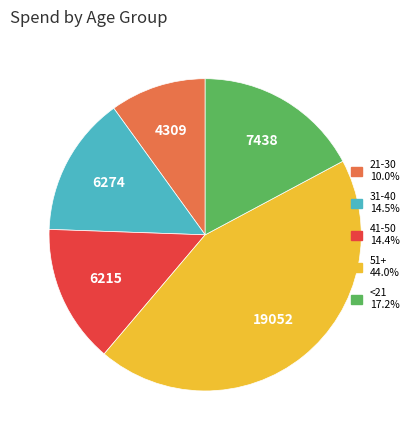

Which has a higher value, <21 or 31-40?

<21